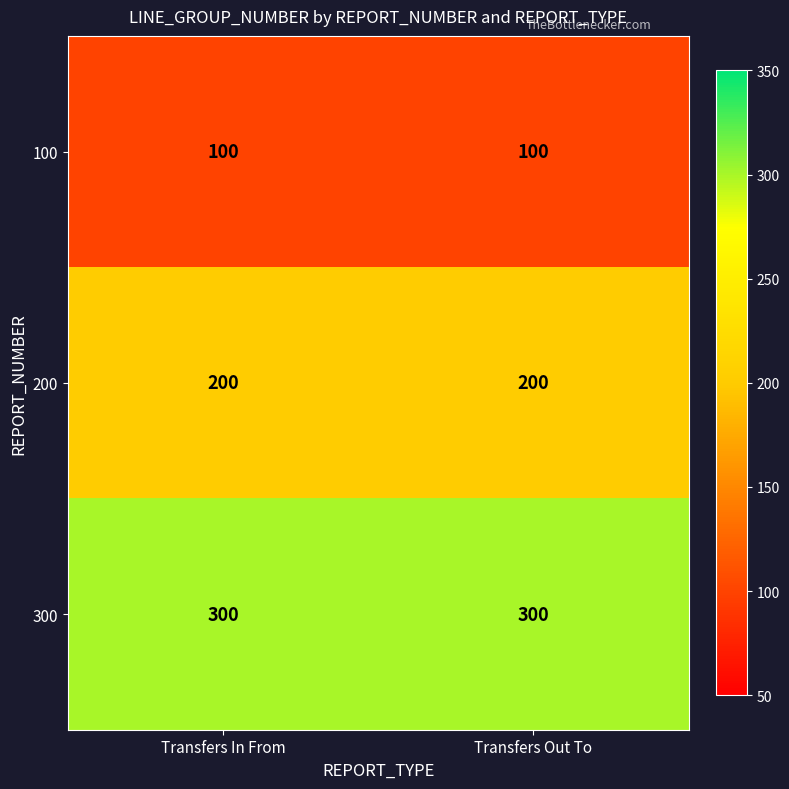

What is the sum of all 200 values?

400